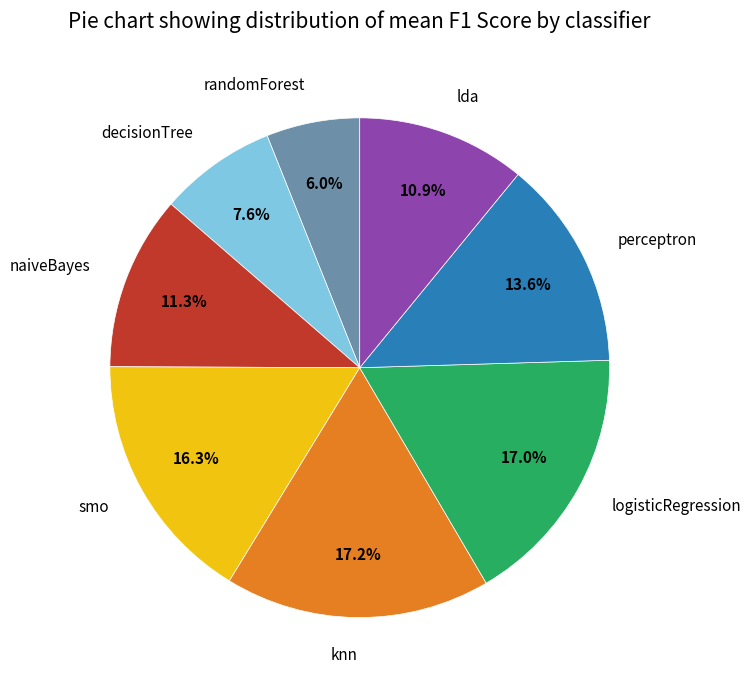

Is it true that naiveBayes is 11% of the pie?

True